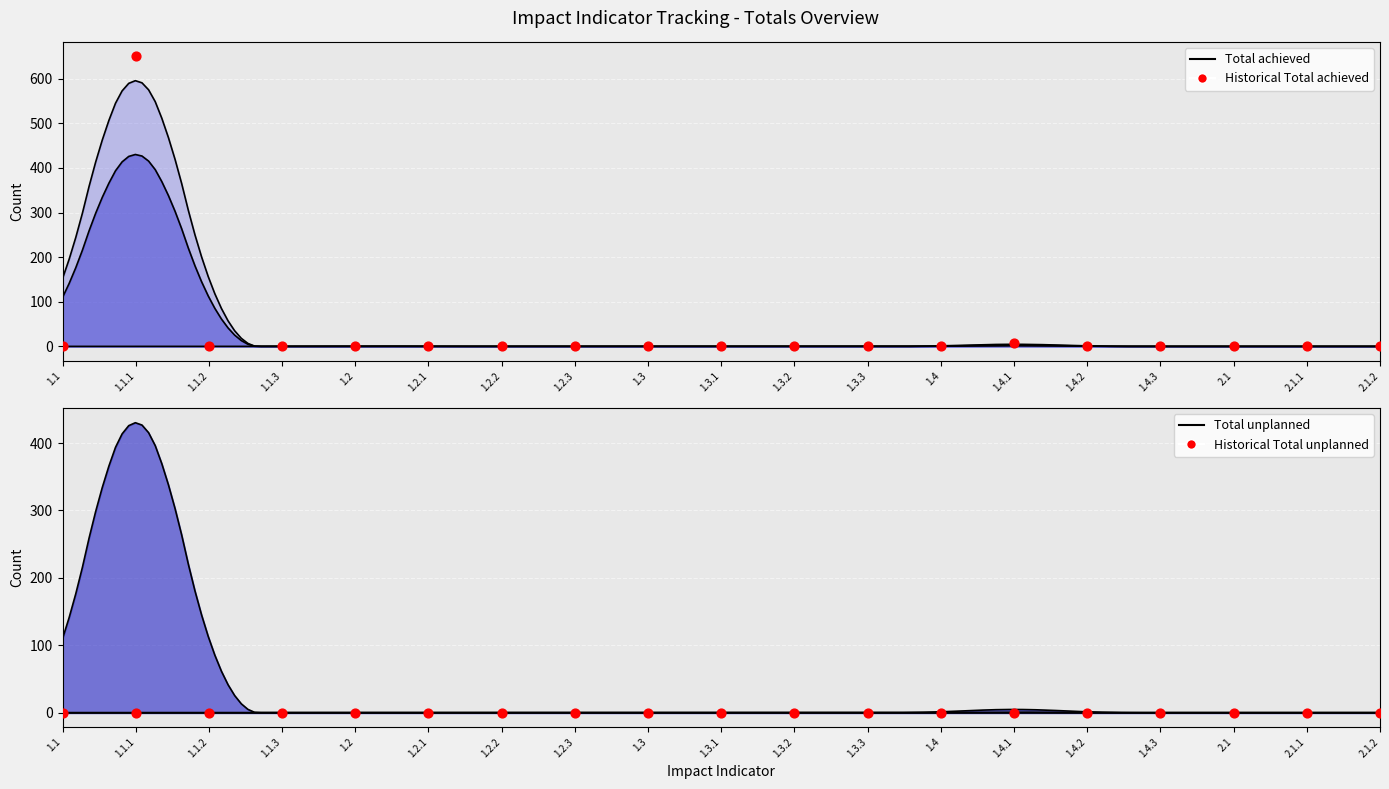

Which series has the largest total across all categories?

Historical Total achieved